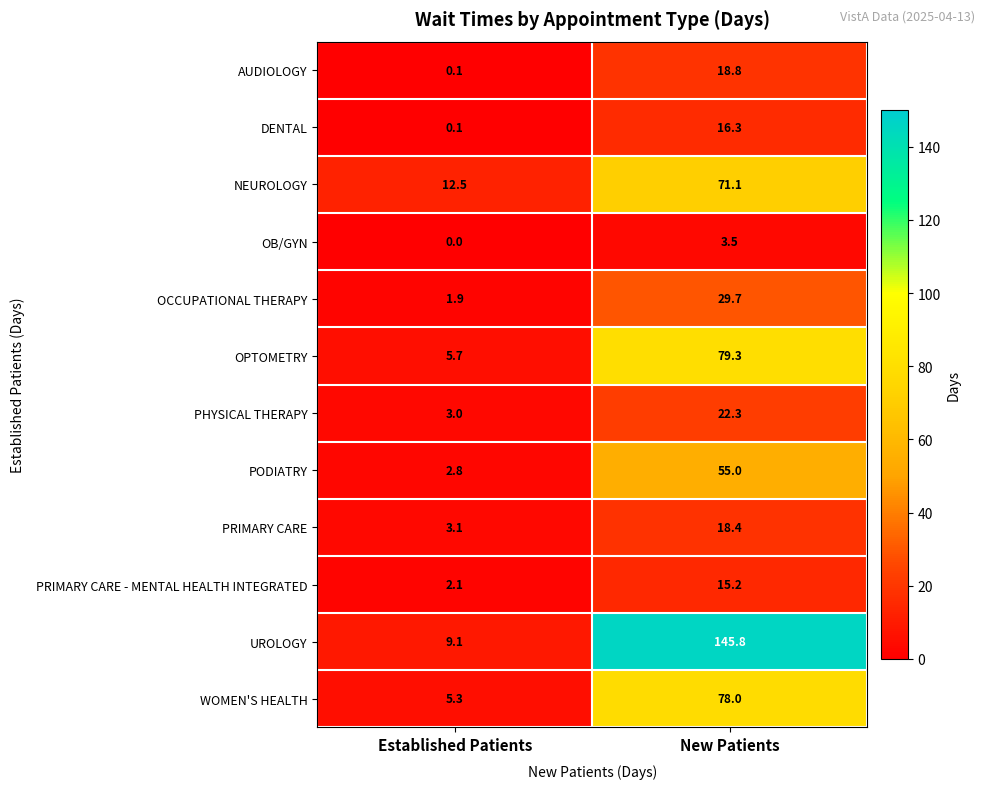

Reading left to right, extract all data points from this chart.

AUDIOLOGY: Established Patients=0.1	New Patients=18.8
DENTAL: Established Patients=0.1	New Patients=16.3
NEUROLOGY: Established Patients=12.5	New Patients=71.1
OB/GYN: Established Patients=0.0	New Patients=3.5
OCCUPATIONAL THERAPY: Established Patients=1.9	New Patients=29.7
OPTOMETRY: Established Patients=5.7	New Patients=79.3
PHYSICAL THERAPY: Established Patients=3.0	New Patients=22.3
PODIATRY: Established Patients=2.8	New Patients=55.0
PRIMARY CARE: Established Patients=3.1	New Patients=18.4
PRIMARY CARE - MENTAL HEALTH INTEGRATED: Established Patients=2.1	New Patients=15.2
UROLOGY: Established Patients=9.1	New Patients=145.8
WOMEN'S HEALTH: Established Patients=5.3	New Patients=78.0